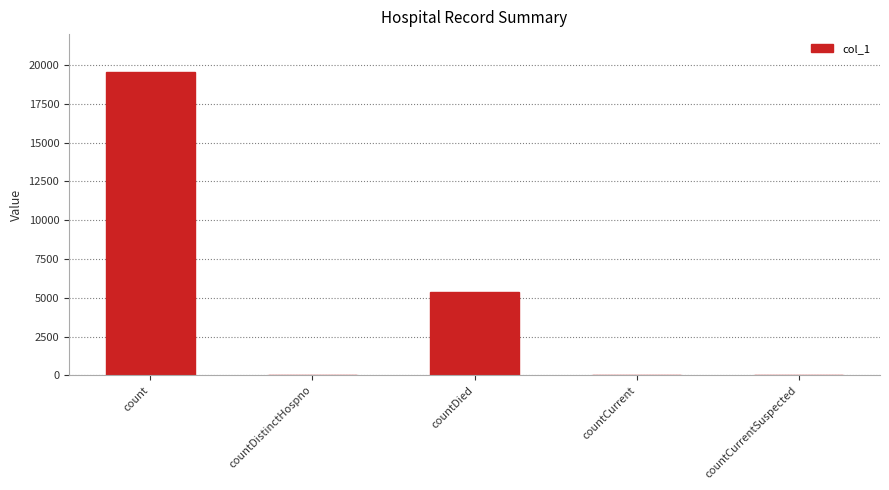

What is the maximum value shown in the chart?

19567